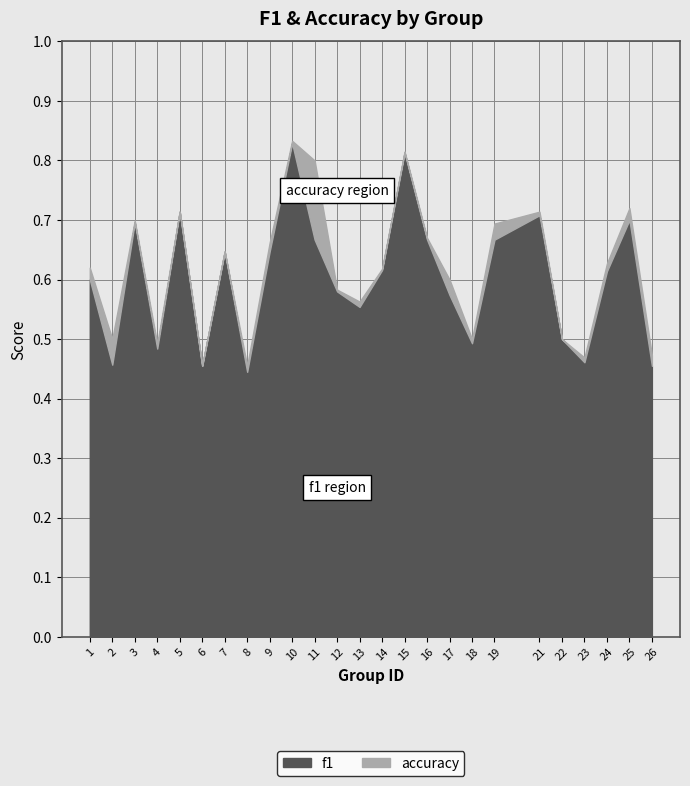

Is it true that f1 equals 0.6 at 7?

True